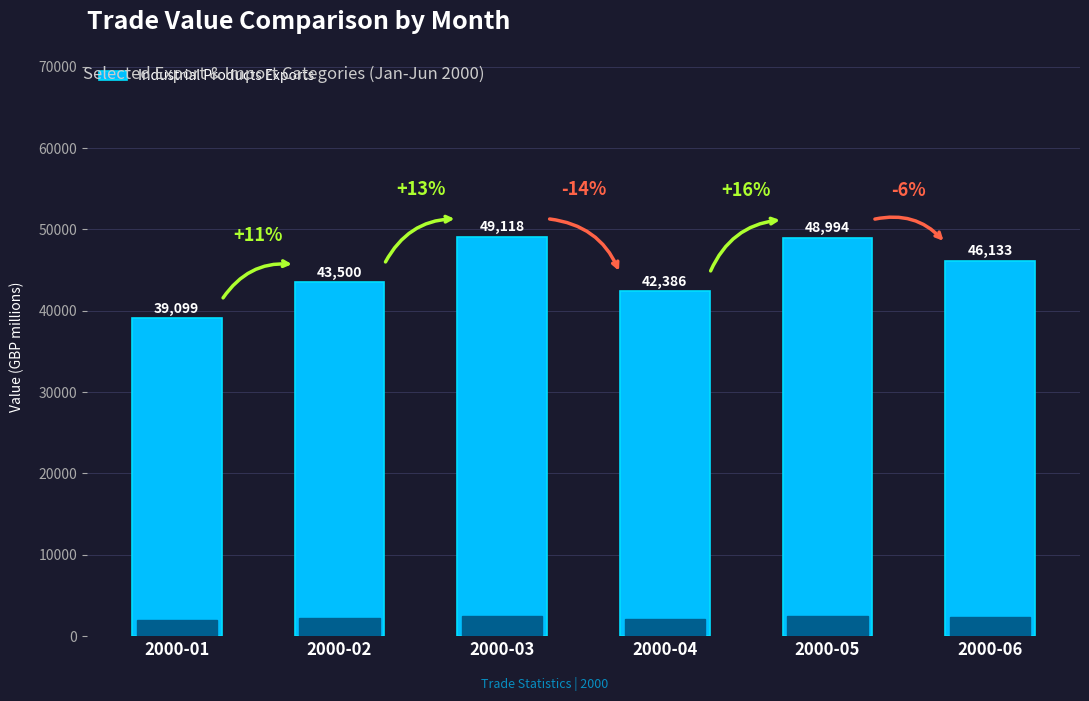

What is the smallest value displayed?

39099